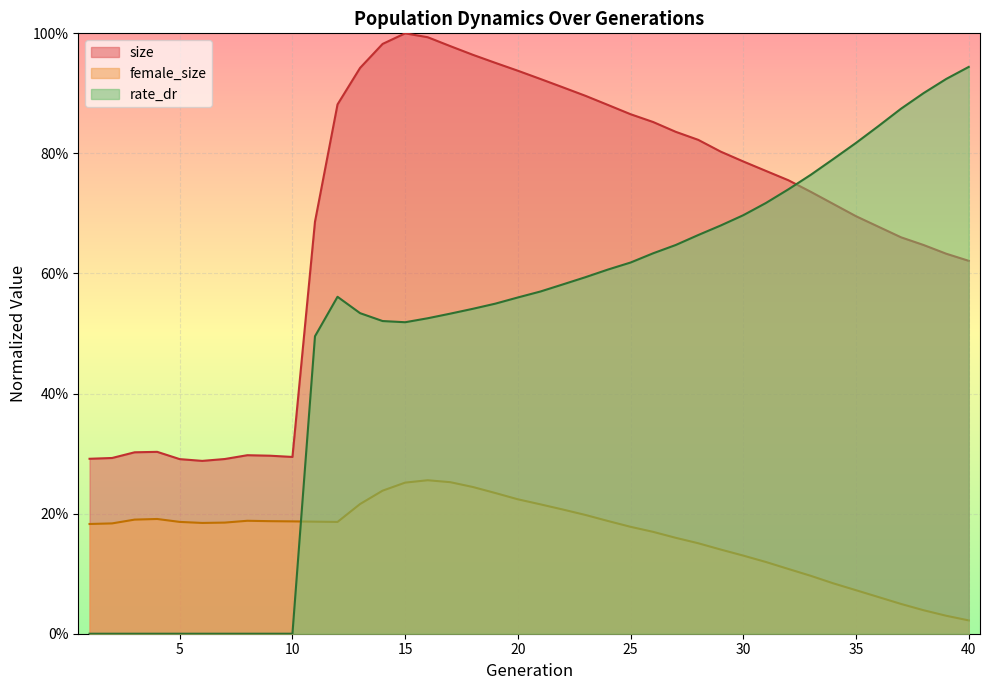

True or false: female_size and size cross at least once.

False